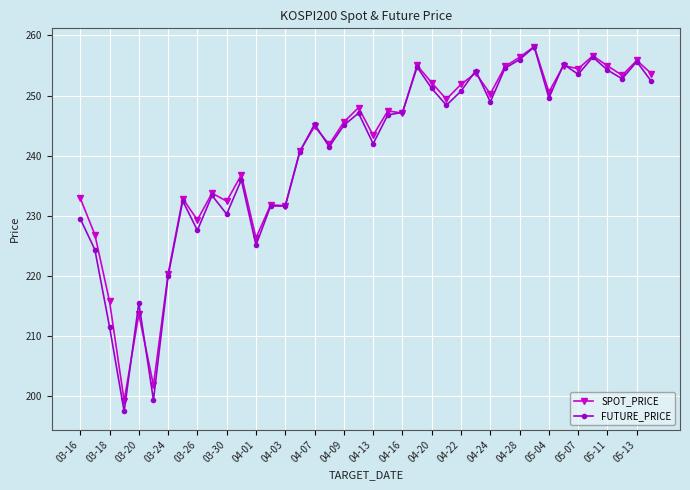

True or false: SPOT_PRICE has more than 0 interior local peaks.

True